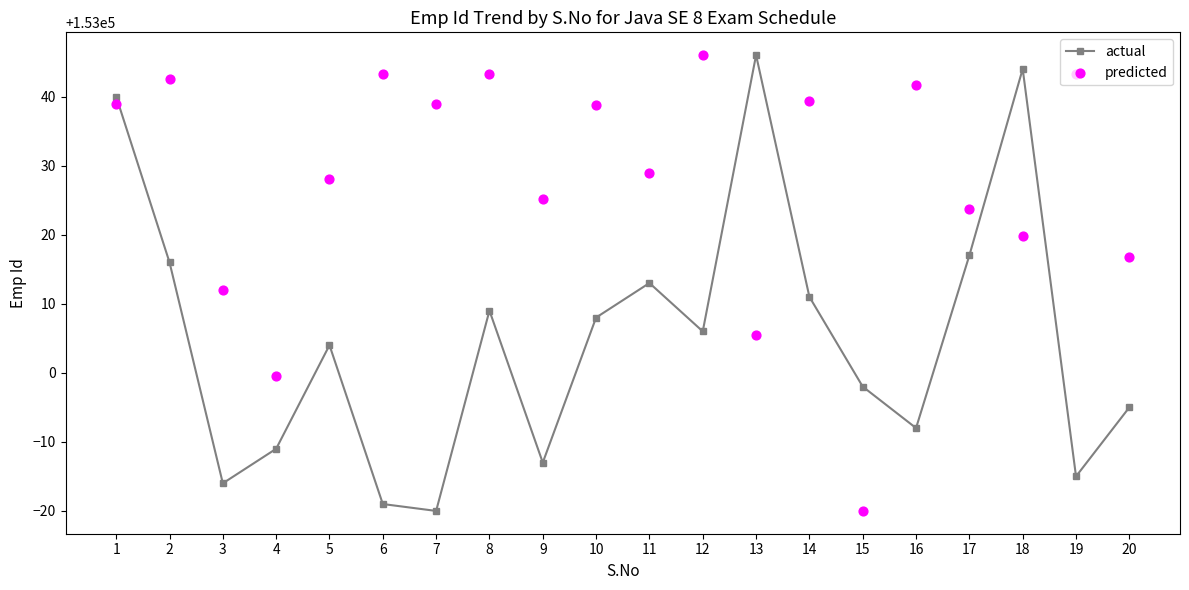

At which category is the sum across all series the highest?

1